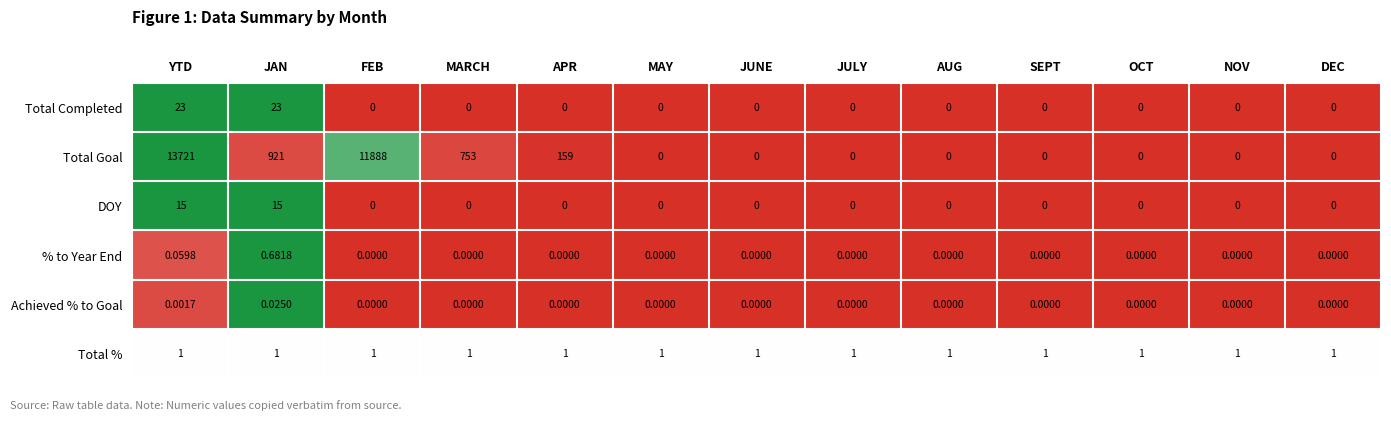

Which category has the highest value across all series?

YTD